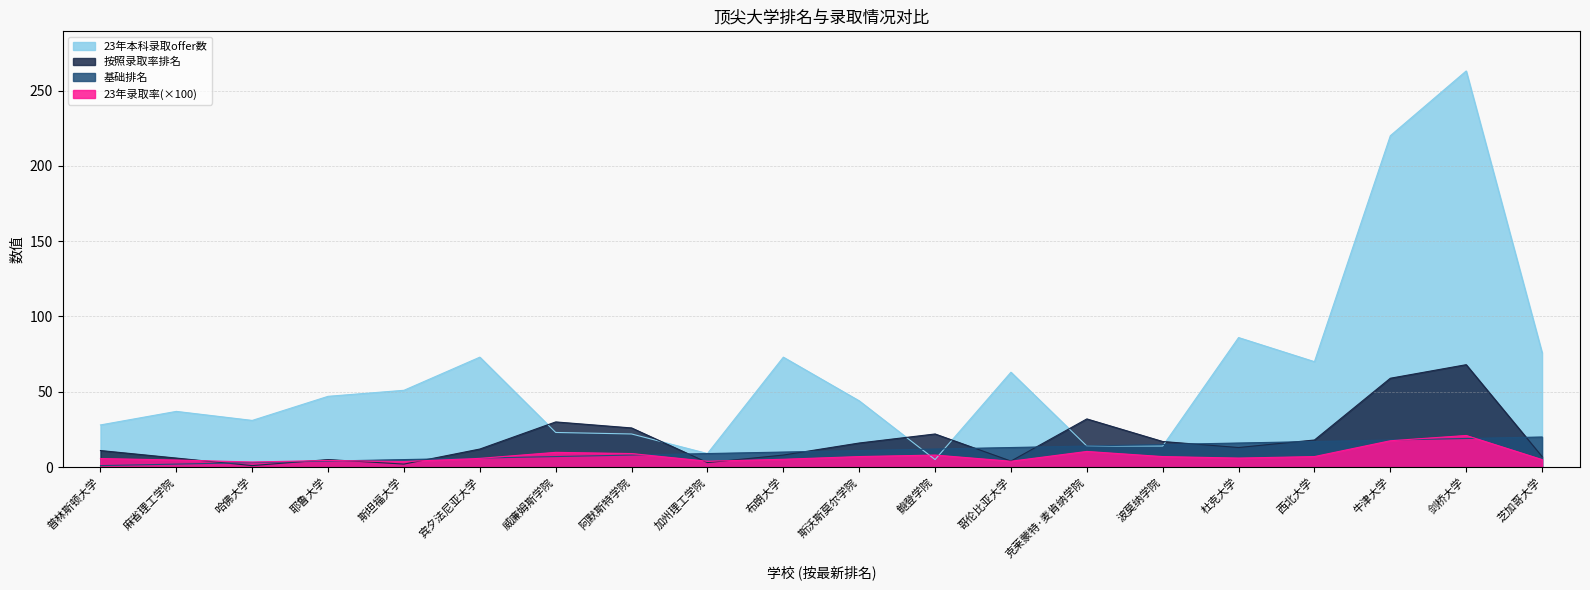

Reading right to left, extract all data points from this chart.

基础排名: 20.0	19.0	18.0	17.0	16.0	15.0	14.0	13.0	12.0	11.0	10.0	9.0	8.0	7.0	6.0	5.0	4.0	3.0	2.0	1.0
按照录取率排名: 7.0	68.0	59.0	18.0	13.0	17.0	32.0	4.0	22.0	16.0	8.0	3.0	26.0	30.0	12.0	2.0	5.0	1.0	6.0	11.0
23年录取率(×100): 5.0	21.0	17.5	7.0	6.0	7.0	10.4	3.9	8.0	7.0	5.2	3.9	9.0	9.8	5.8	3.7	4.4	3.4	4.7	5.7
23年本科录取offer数: 76.0	263.0	220.0	70.0	86.0	14.0	14.0	63.0	5.0	44.0	73.0	9.0	22.0	23.0	73.0	51.0	47.0	31.0	37.0	28.0